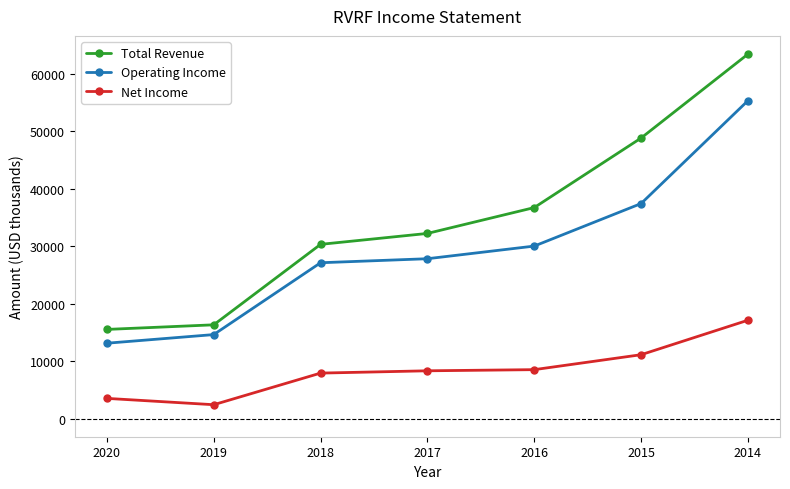

Rank the series by their maximum value, from lowest to highest.

Net Income, Operating Income, Total Revenue